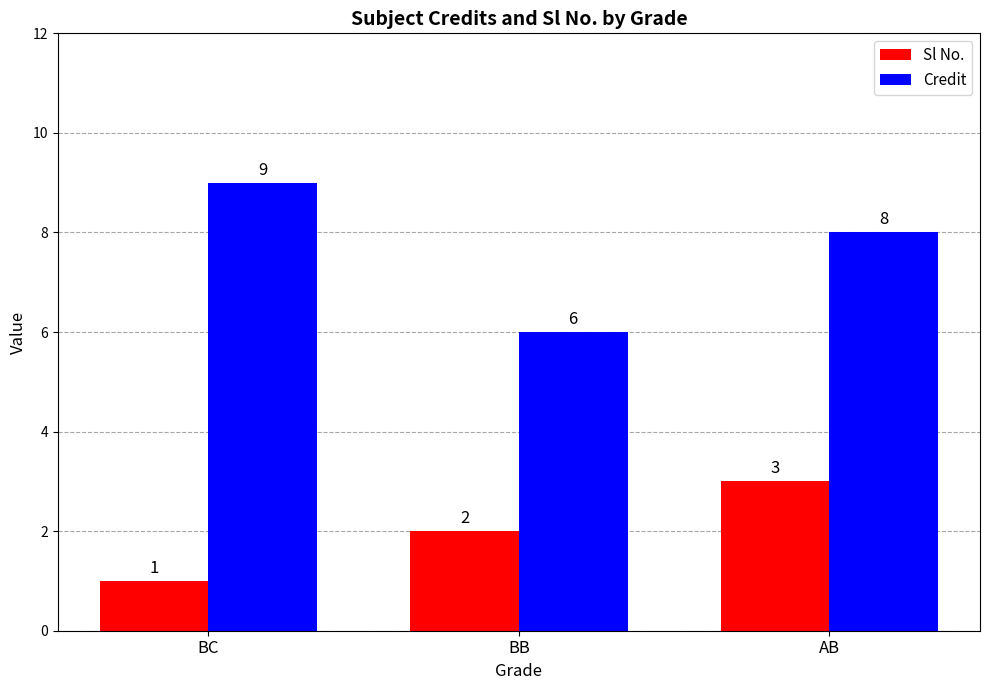

Does the chart contain stacked bars?

No